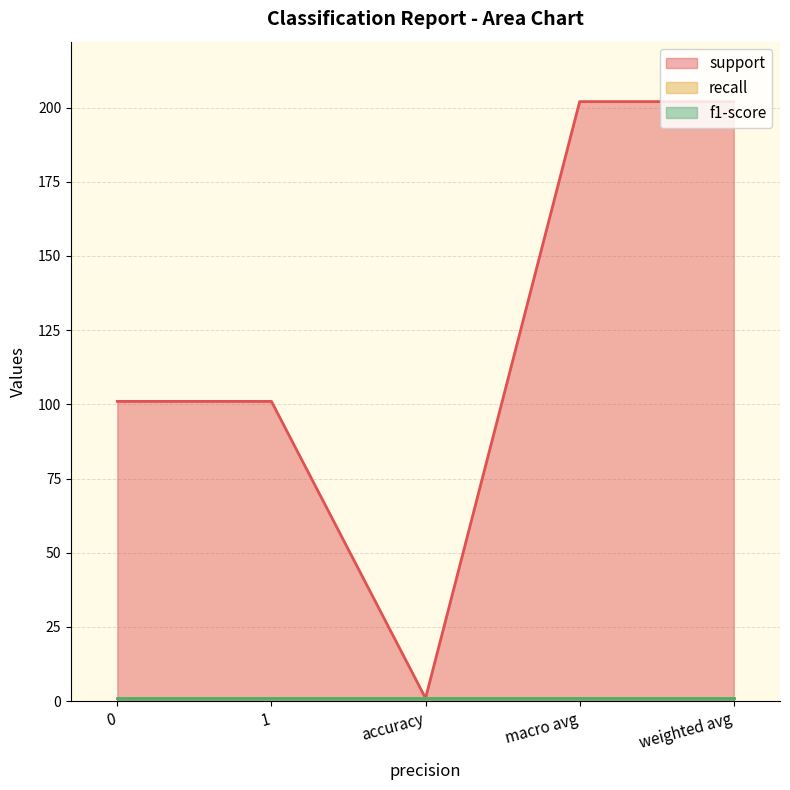

Count the number of data series in this chart.

3